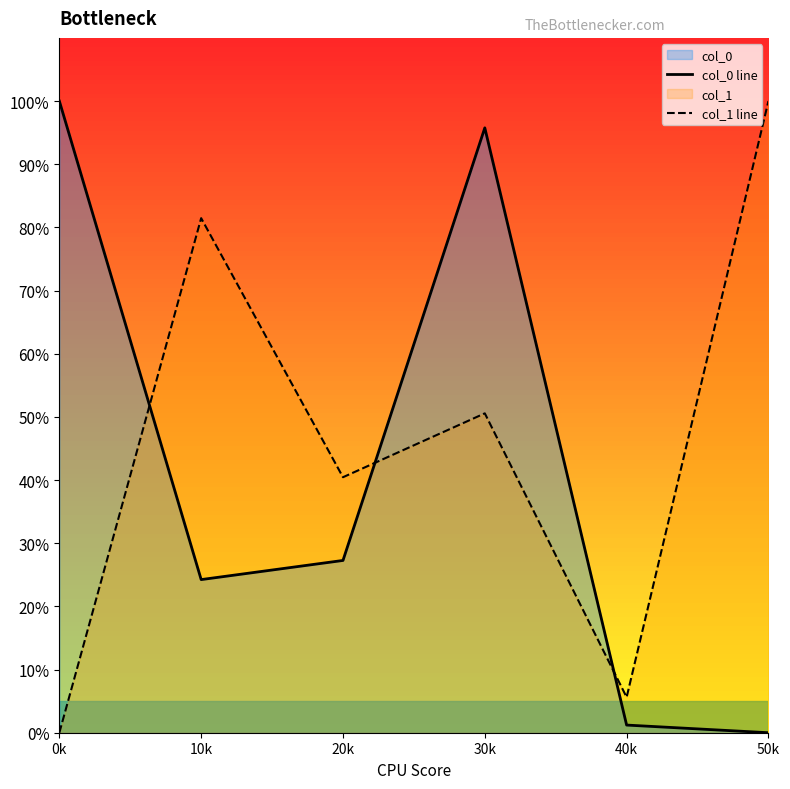

Where is the first local maximum for col_1 line?

10k